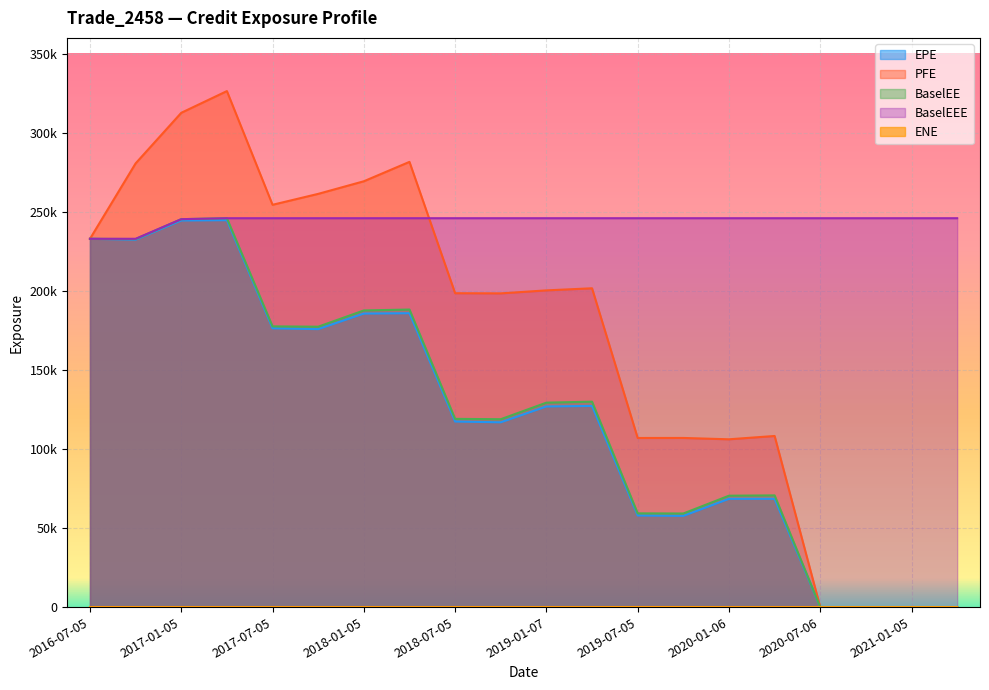

The value of BaselEEE at 2018-07-05 is 399888.3. True or false?

False